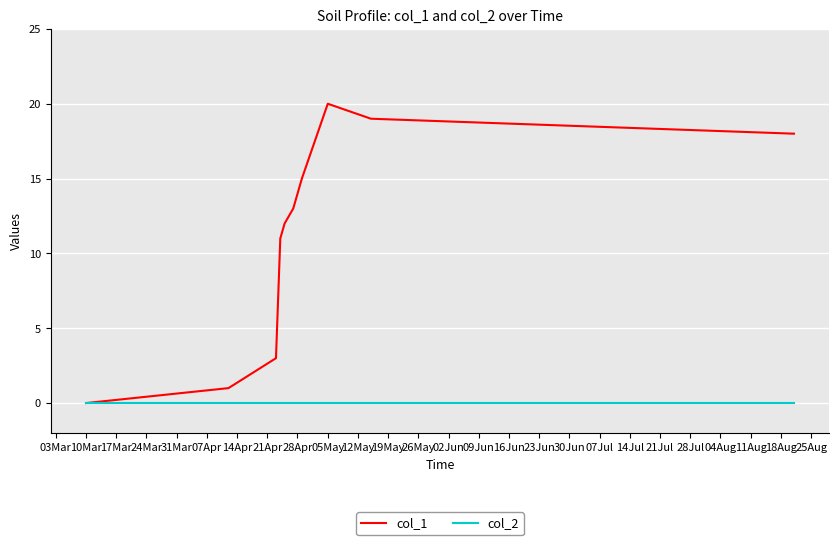

How many categories are shown in the chart?

11